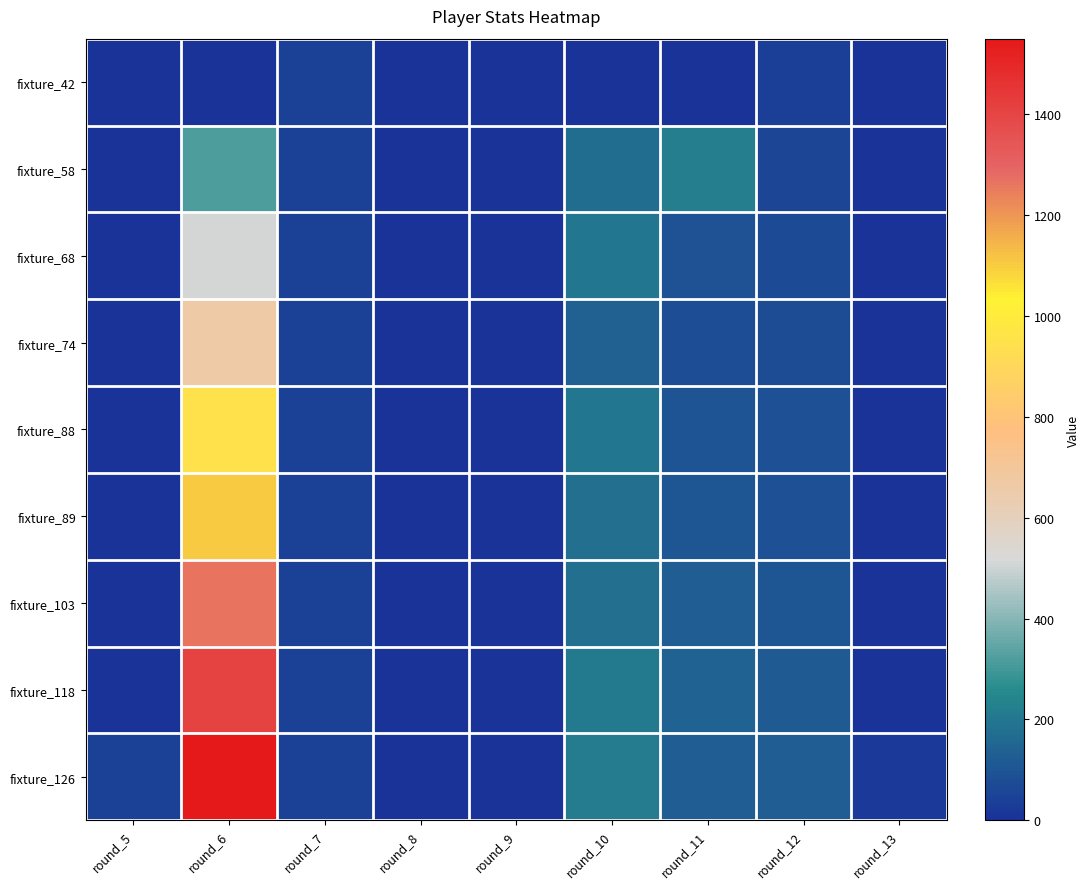

Reading left to right, what are all the values shown in this chart?

fixture_42: round_5=0	round_6=0	round_7=45	round_8=0	round_9=0	round_10=0	round_11=0	round_12=42	round_13=0
fixture_58: round_5=0	round_6=316	round_7=45	round_8=0	round_9=0	round_10=171	round_11=221	round_12=58	round_13=0
fixture_68: round_5=0	round_6=509	round_7=45	round_8=0	round_9=0	round_10=194	round_11=93	round_12=68	round_13=0
fixture_74: round_5=0	round_6=666	round_7=45	round_8=0	round_9=0	round_10=139	round_11=84	round_12=74	round_13=0
fixture_88: round_5=0	round_6=947	round_7=45	round_8=0	round_9=0	round_10=194	round_11=102	round_12=88	round_13=0
fixture_89: round_5=0	round_6=1102	round_7=45	round_8=0	round_9=0	round_10=180	round_11=106	round_12=89	round_13=0
fixture_103: round_5=0	round_6=1262	round_7=45	round_8=0	round_9=0	round_10=177	round_11=126	round_12=103	round_13=0
fixture_118: round_5=0	round_6=1406	round_7=45	round_8=0	round_9=0	round_10=208	round_11=145	round_12=118	round_13=0
fixture_126: round_5=45	round_6=1550	round_7=45	round_8=0	round_9=0	round_10=214	round_11=124	round_12=126	round_13=19